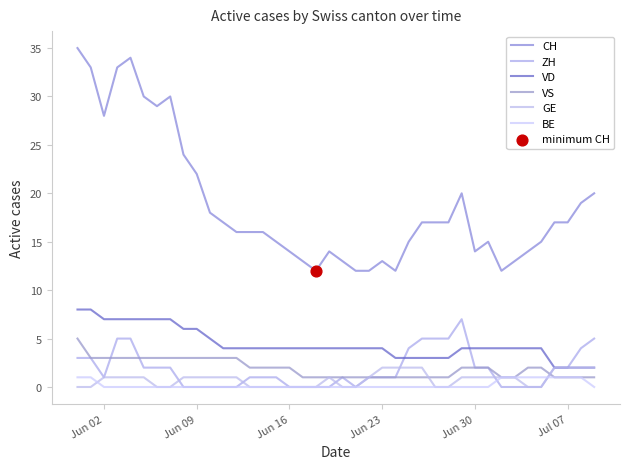

How many lines are shown in the chart?

6